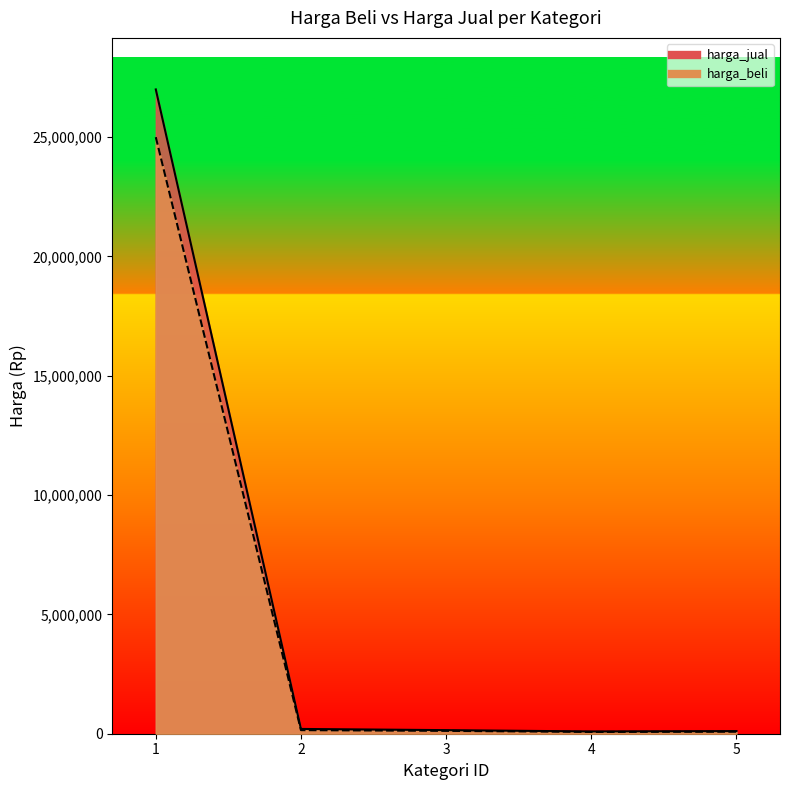

Reading right to left, transcribe all the data shown in this chart.

harga_beli: 85000	75000	120000	150000	25000000
harga_jual: 110000	95000	150000	200000	27000000